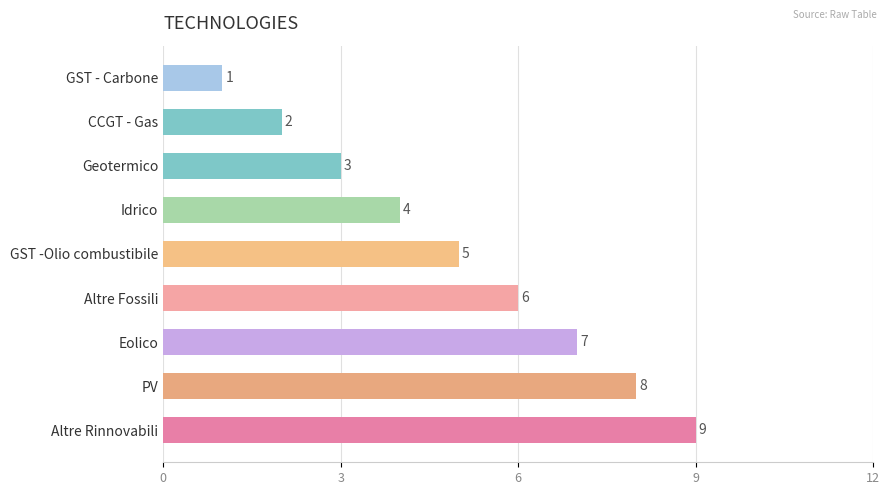

What is the sum of all values?

45